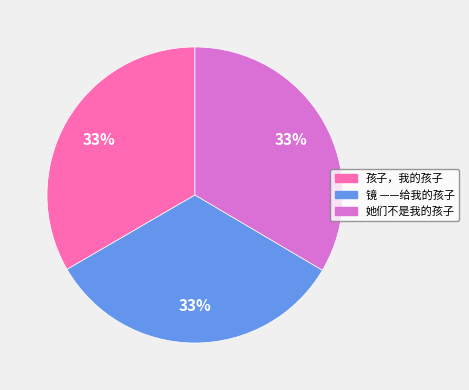

Does 她们不是我的孩子 account for over 50% of the chart?

No